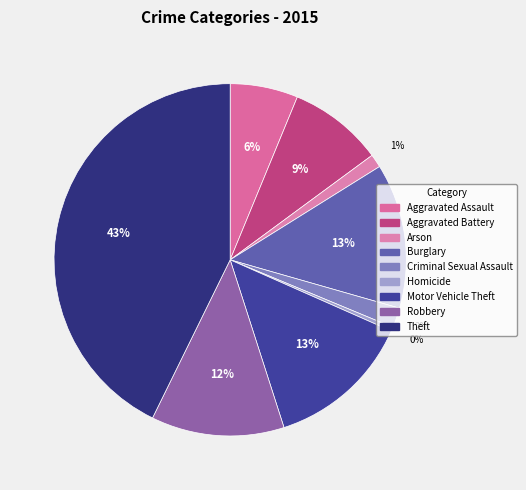

Is the sum of Robbery and Theft greater than half?

Yes